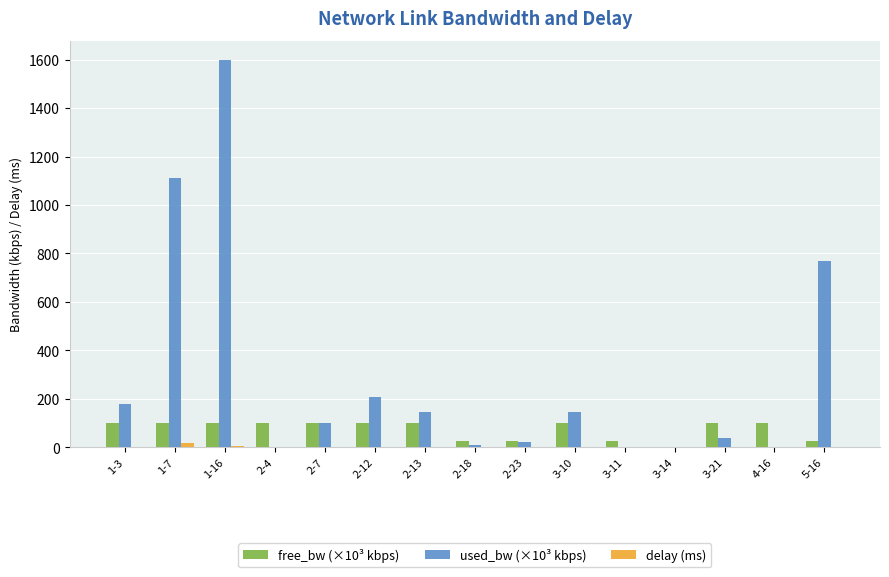

The value of used_bw (×10³ kbps) at 3-10 is 143.8. True or false?

True